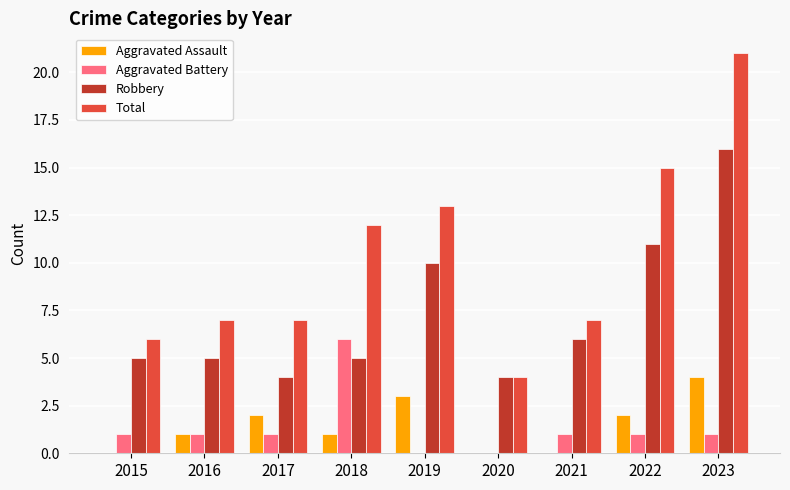

What is the total value across all series at 2021?

14